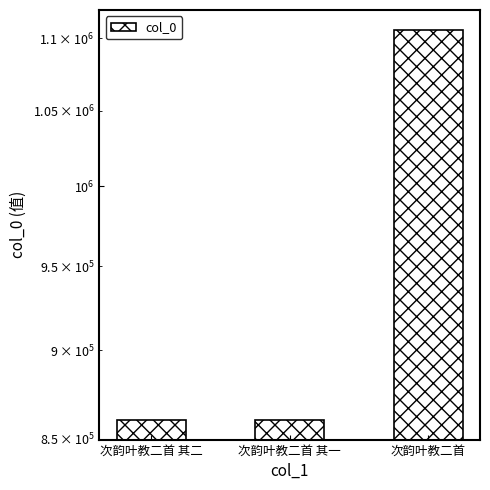

Which has a higher value, 次韵叶教二首 其二 or 次韵叶教二首 其一?

次韵叶教二首 其一